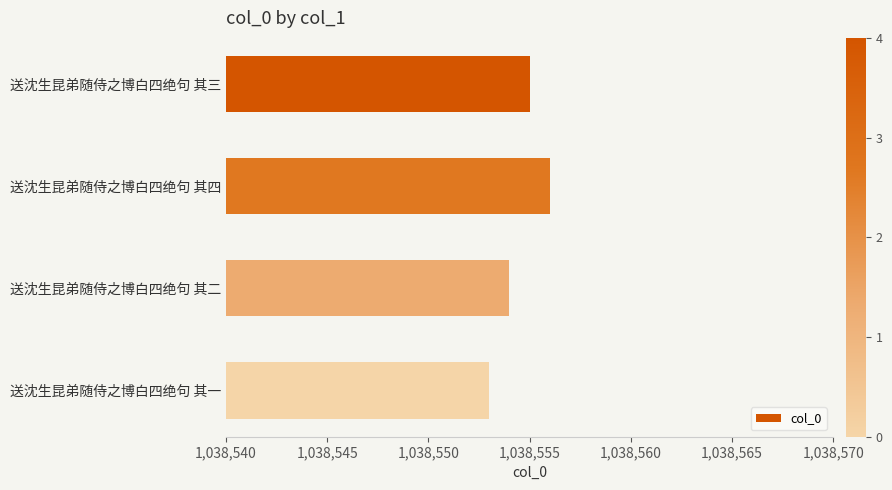

Between 送沈生昆弟随侍之博白四绝句 其三 and 送沈生昆弟随侍之博白四绝句 其二, which is larger?

送沈生昆弟随侍之博白四绝句 其三